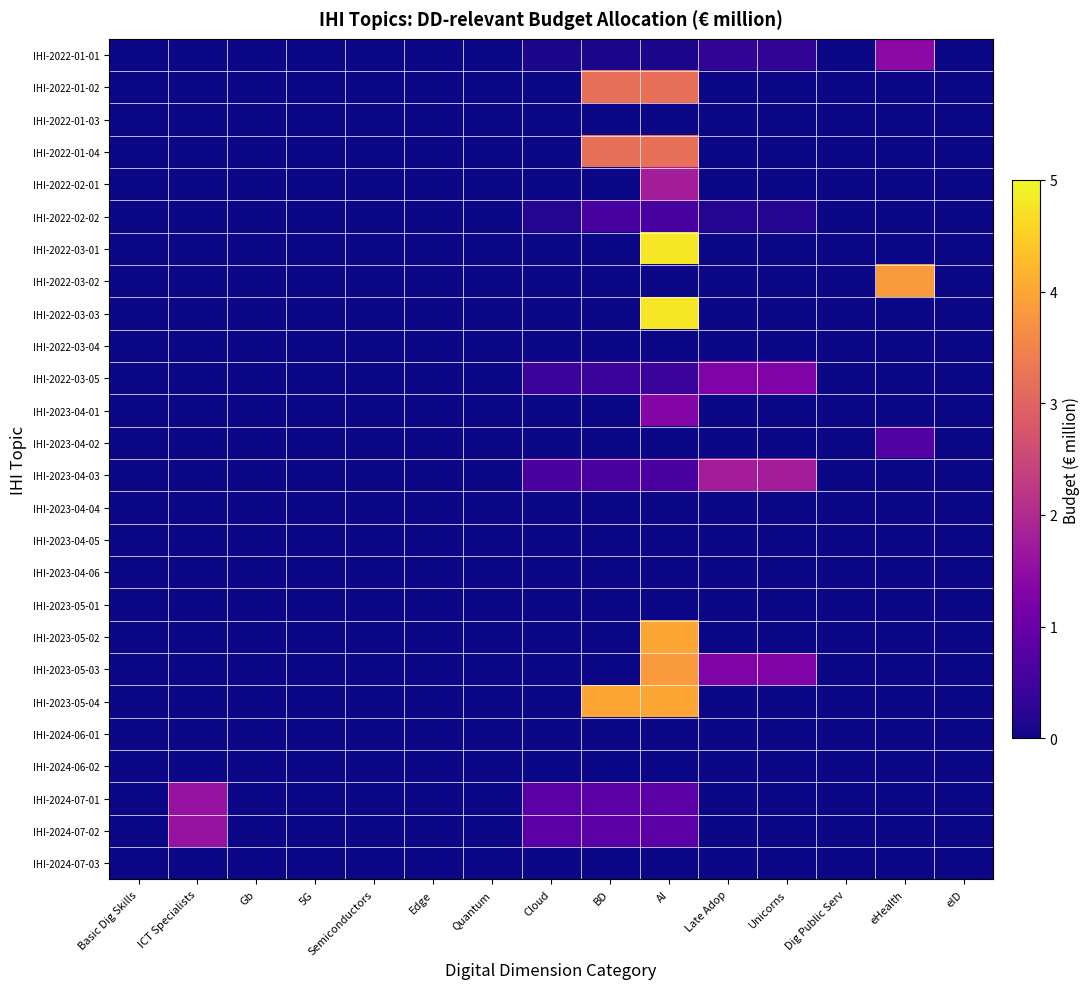

Between eID and Unicorns, which is larger?

Unicorns